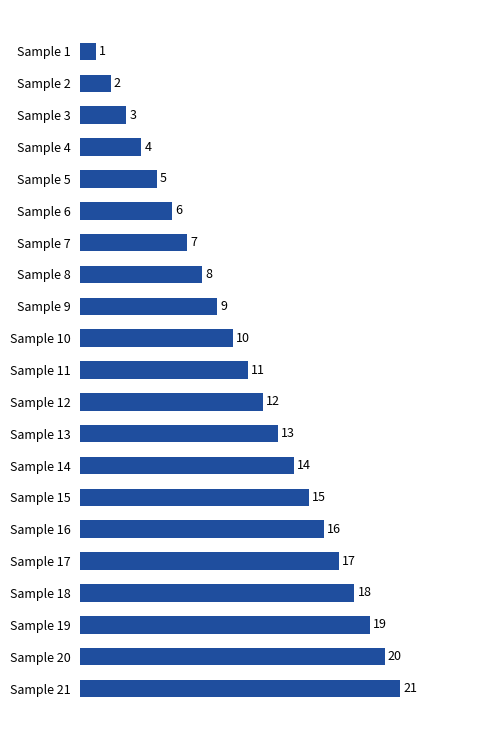

What is the change in value from Sample 6 to Sample 17?

+11